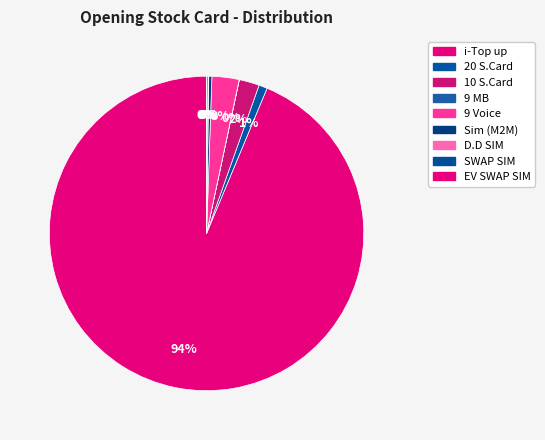

Combined, what portion of the pie is Sim (M2M) and EV SWAP SIM?

0.3%